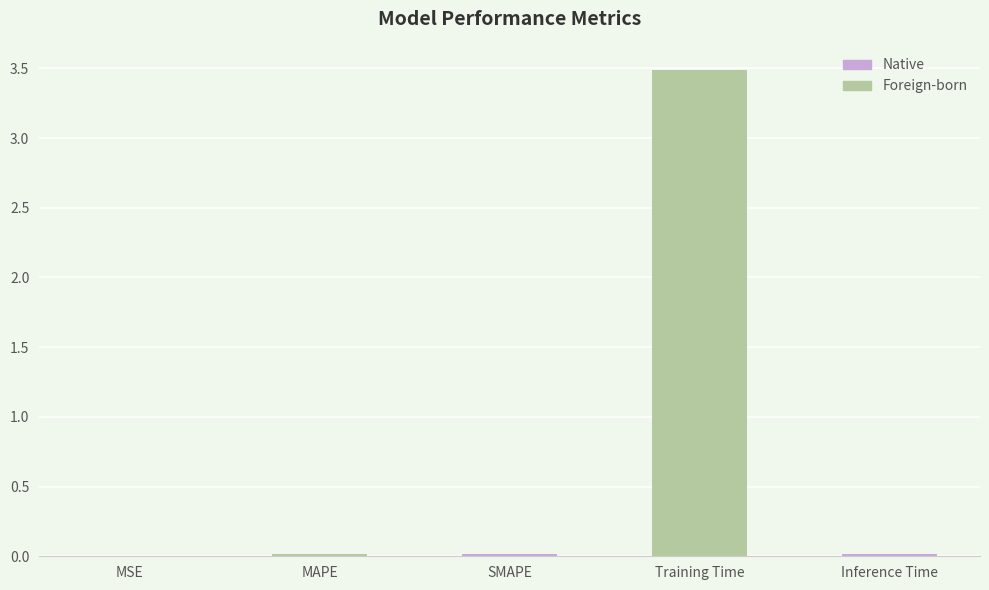

What is the greatest value displayed?

3.5